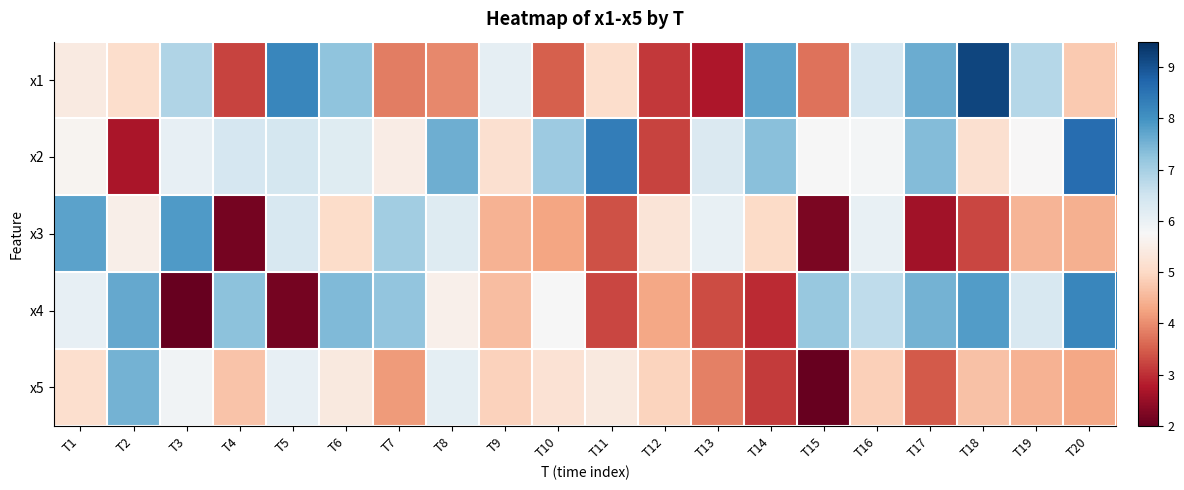

At which category is the sum across all series the highest?

T6